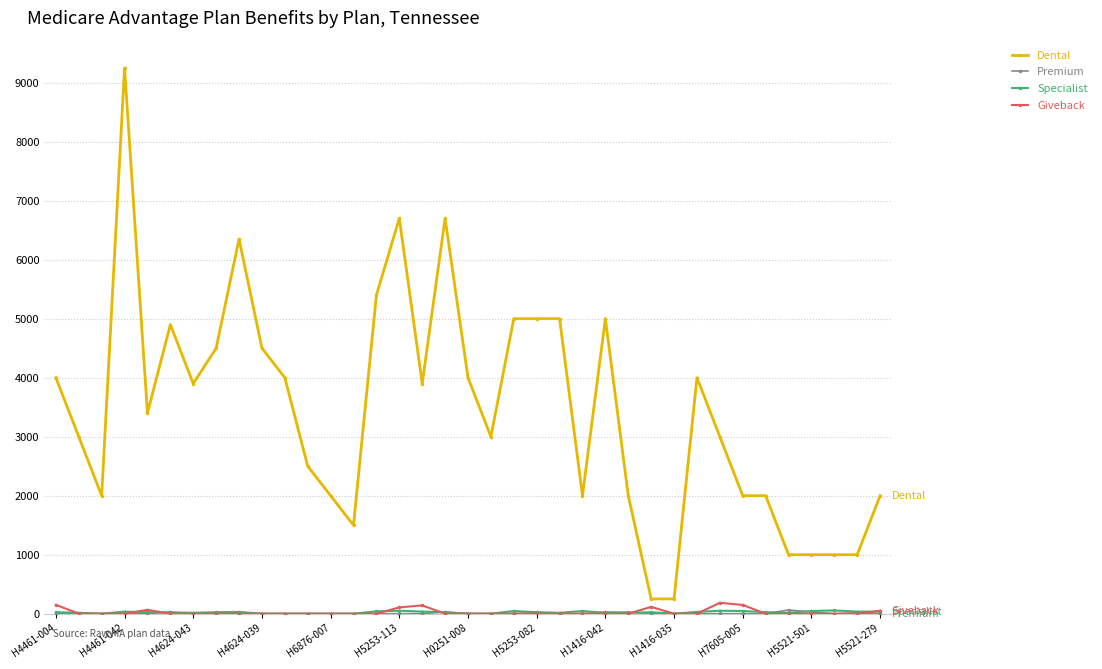

True or false: Dental has more than 0 interior local peaks.

True